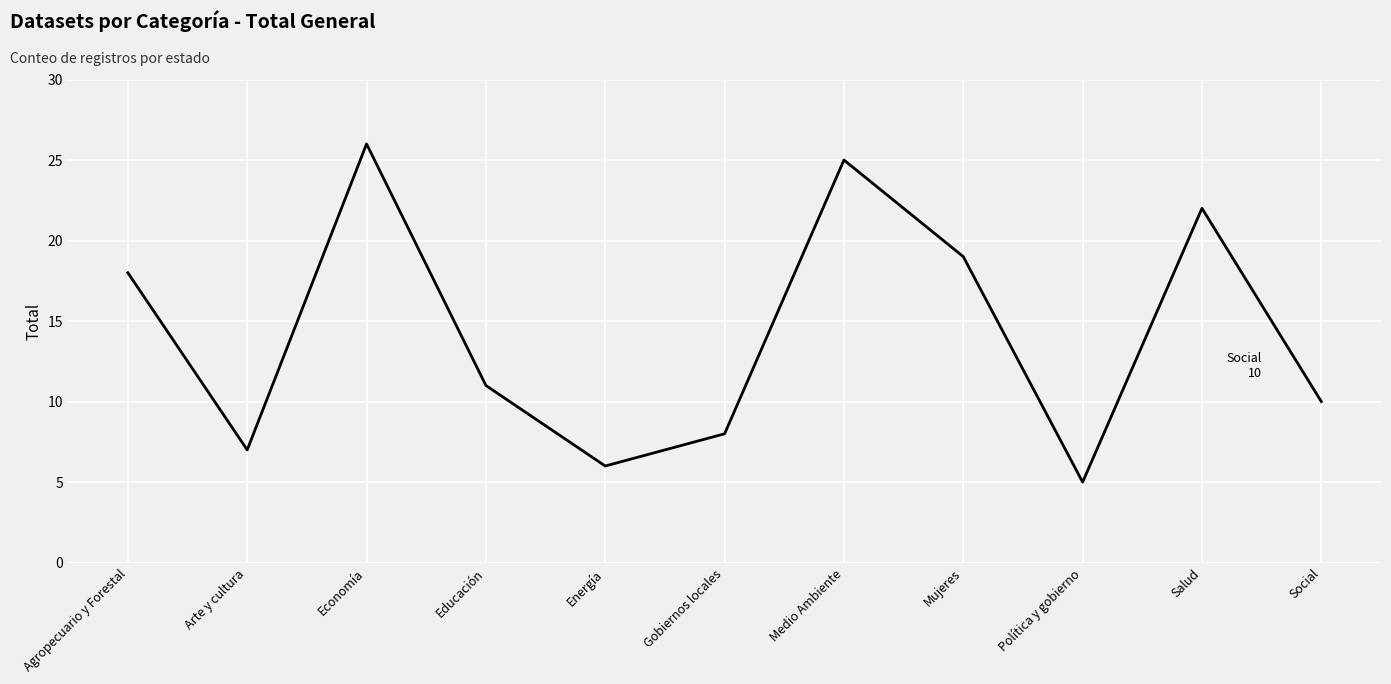

Reading left to right, list all the values displayed in this chart.

18	7	26	11	6	8	25	19	5	22	10